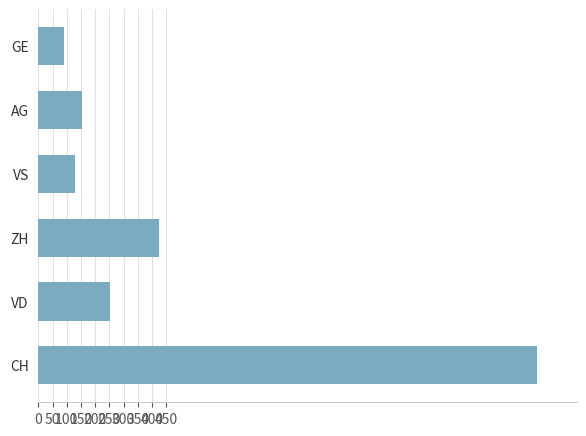

What is the difference between the maximum and minimum values?

1666